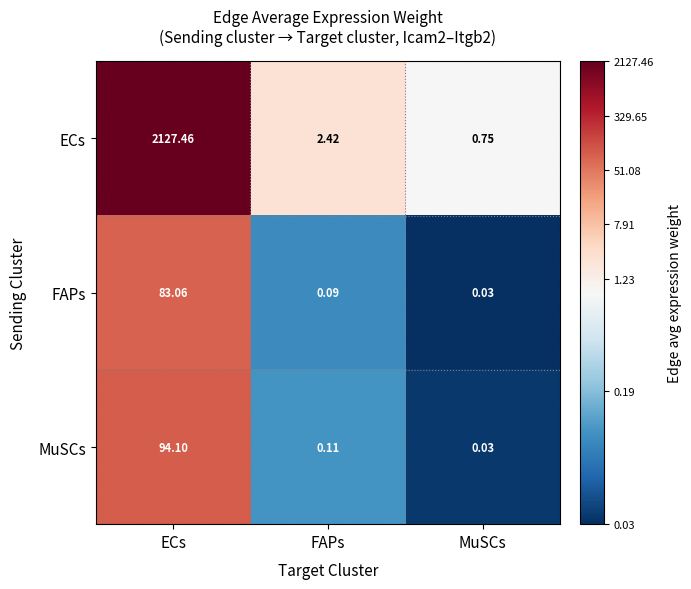

Which series has the widest spread of values?

ECs